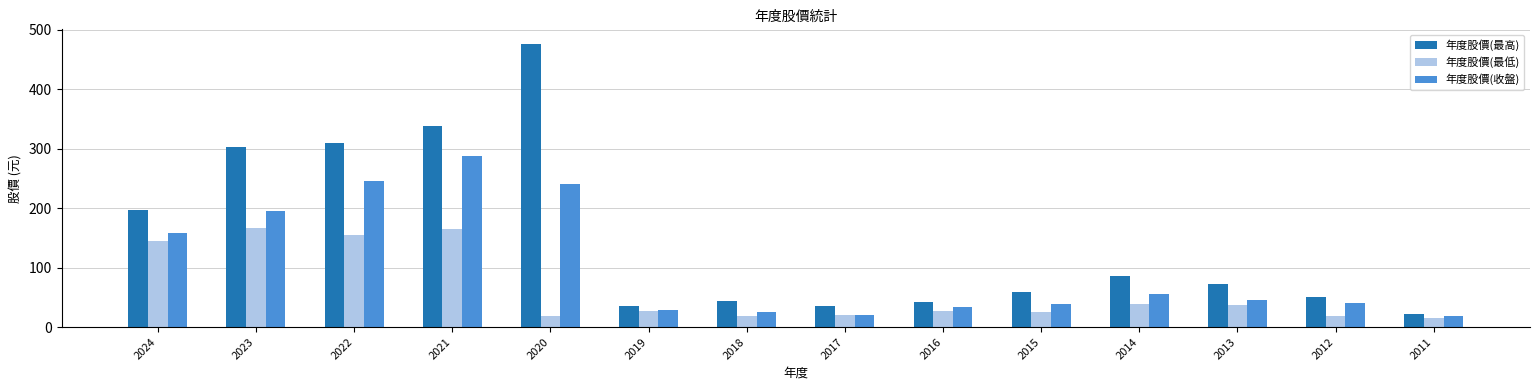

How many series are shown in this chart?

3